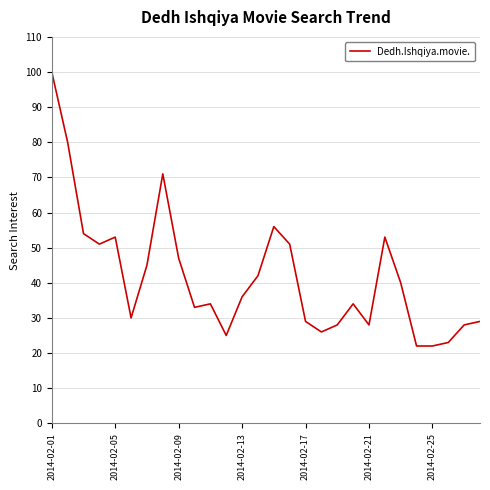

What is the smallest value displayed?

22